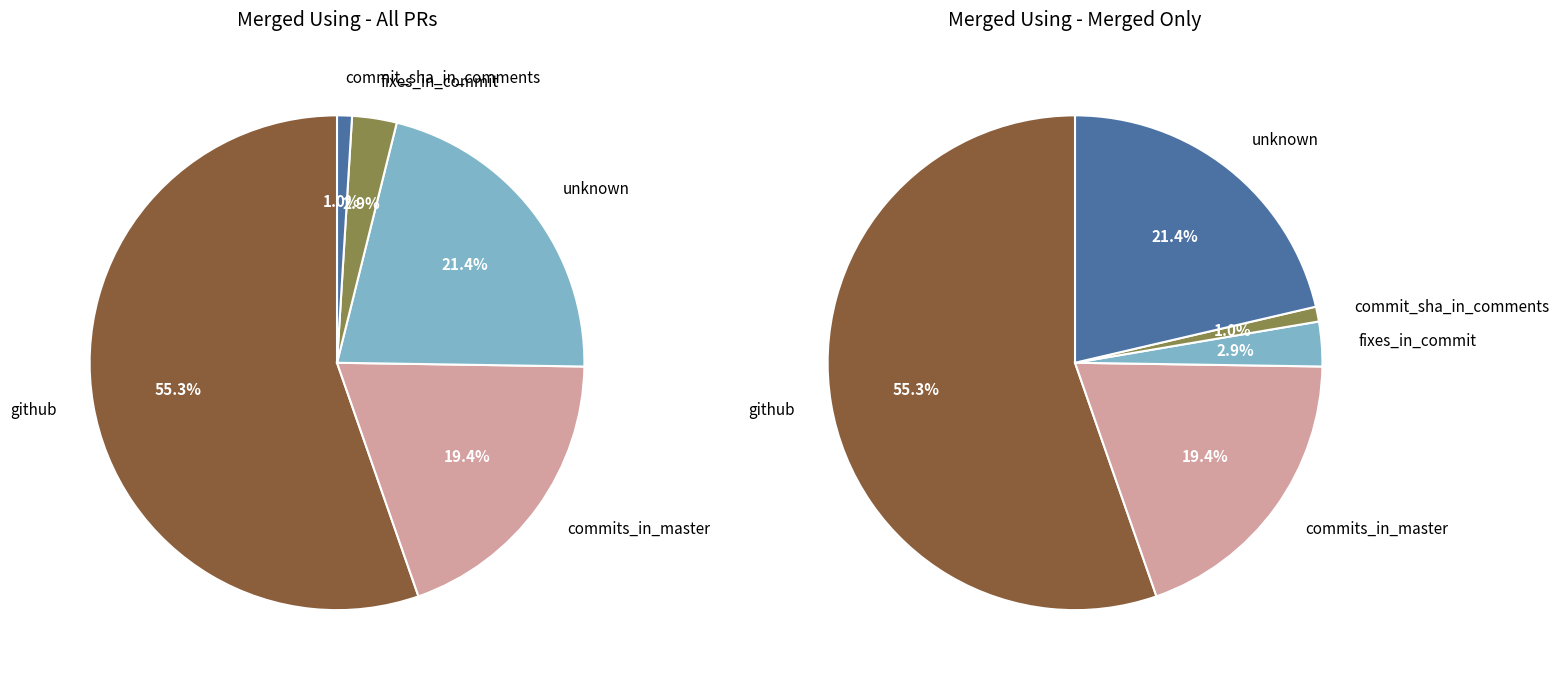

What is the largest slice in the pie chart?

github